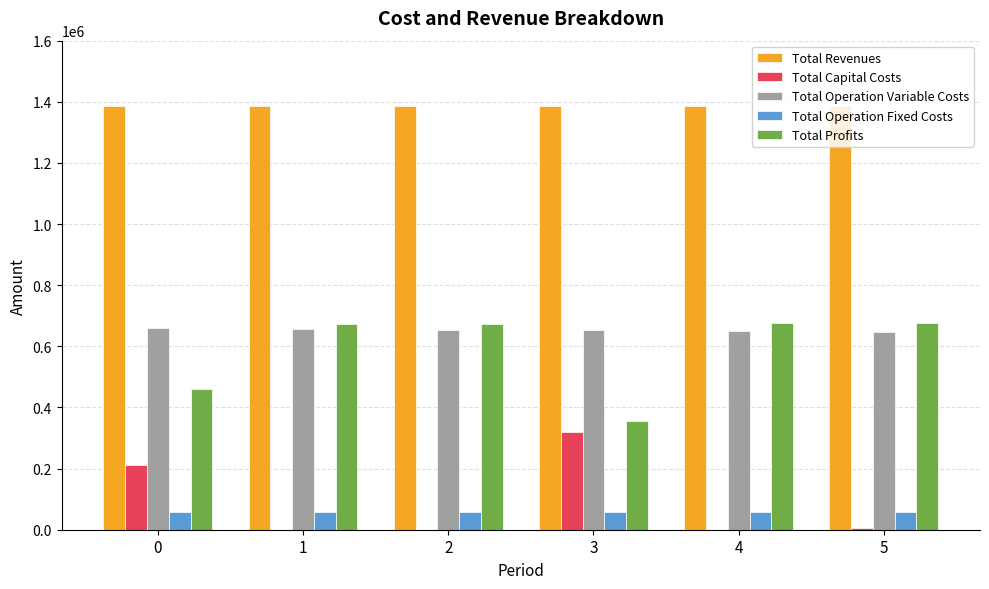

What is the maximum value for Total Operation Fixed Costs?

57623.7